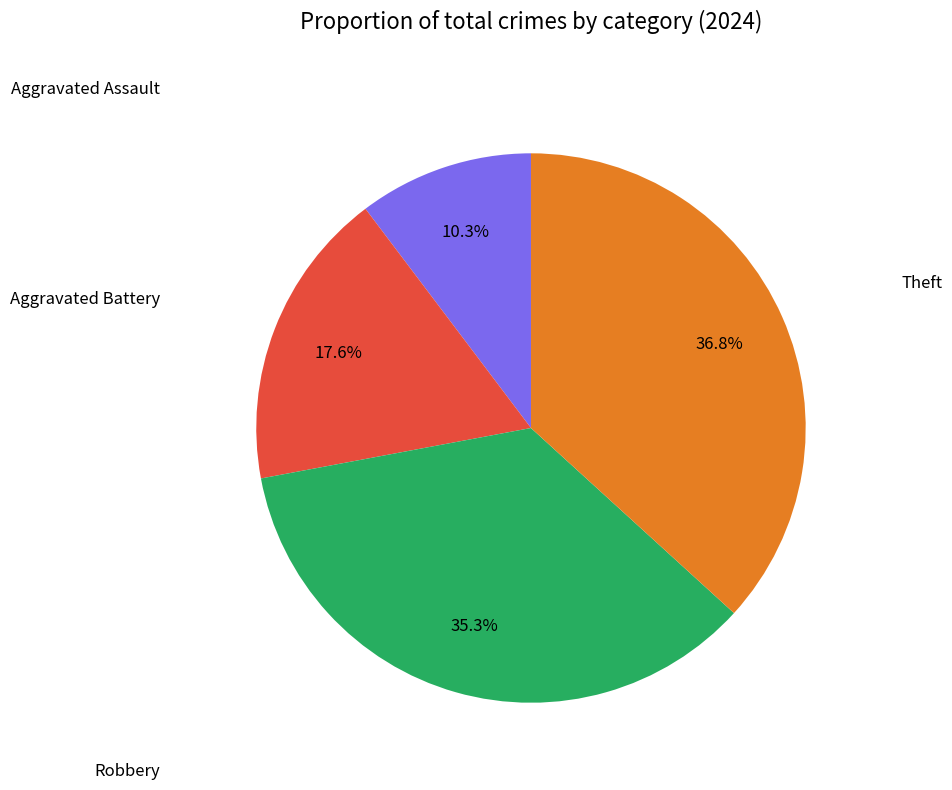

Is there a majority slice in this chart?

No